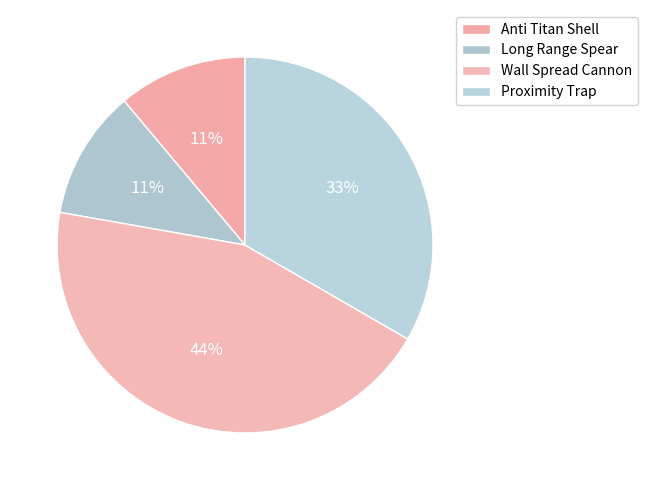

Between Wall Spread Cannon and Proximity Trap, which is larger?

Wall Spread Cannon